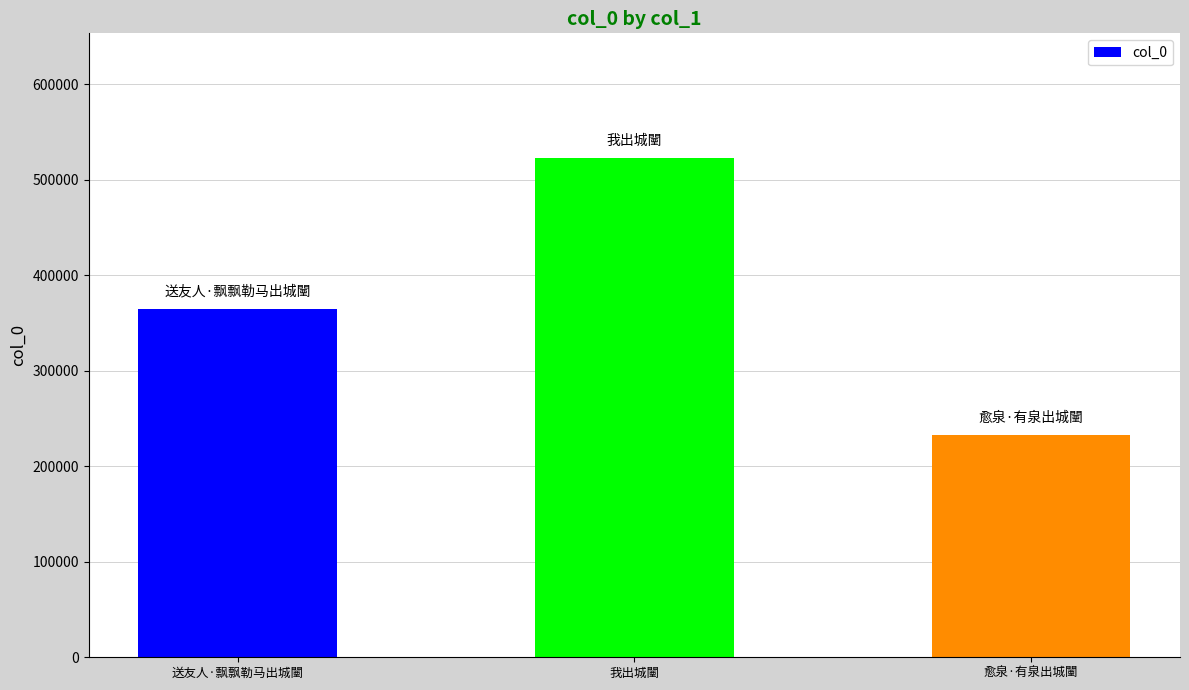

What is the greatest value displayed?

522521